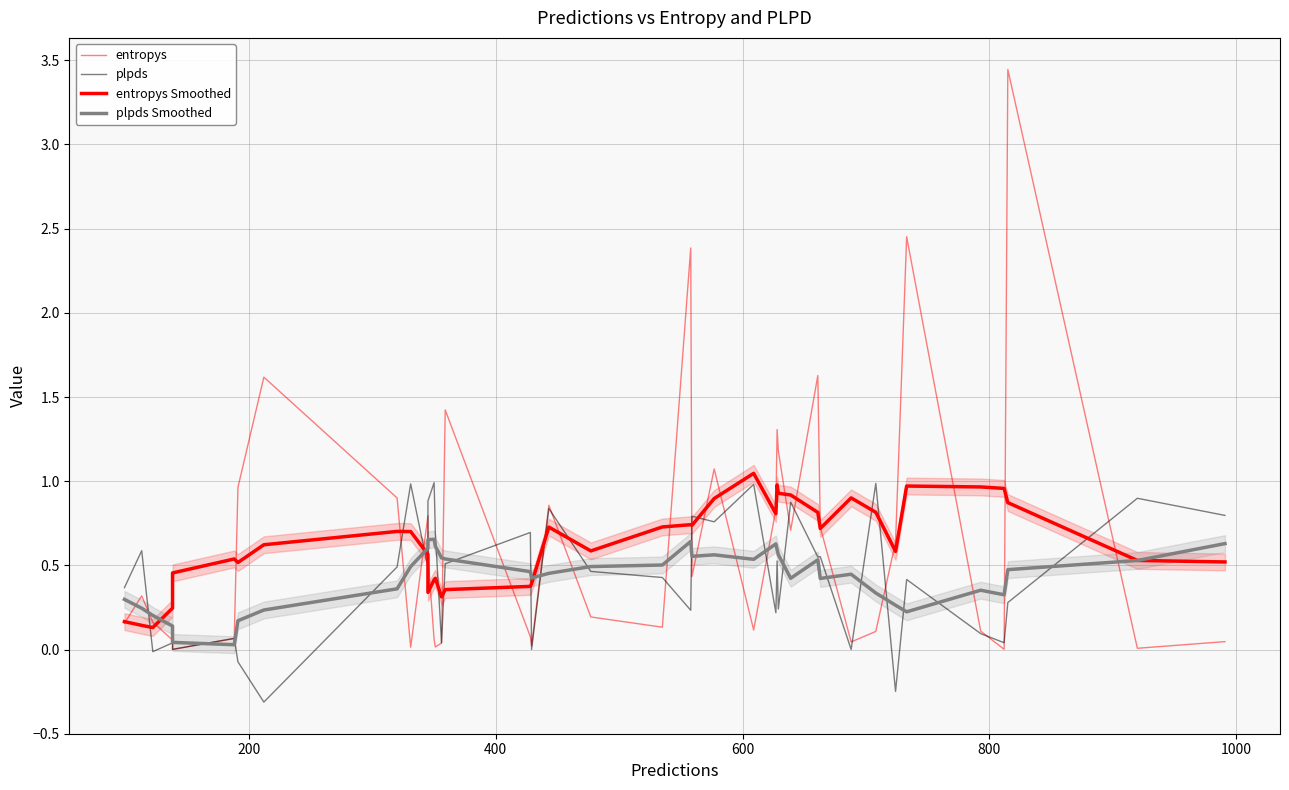

In plpds Smoothed, how many points are lower than both neighbors (excluding endpoints)?

8